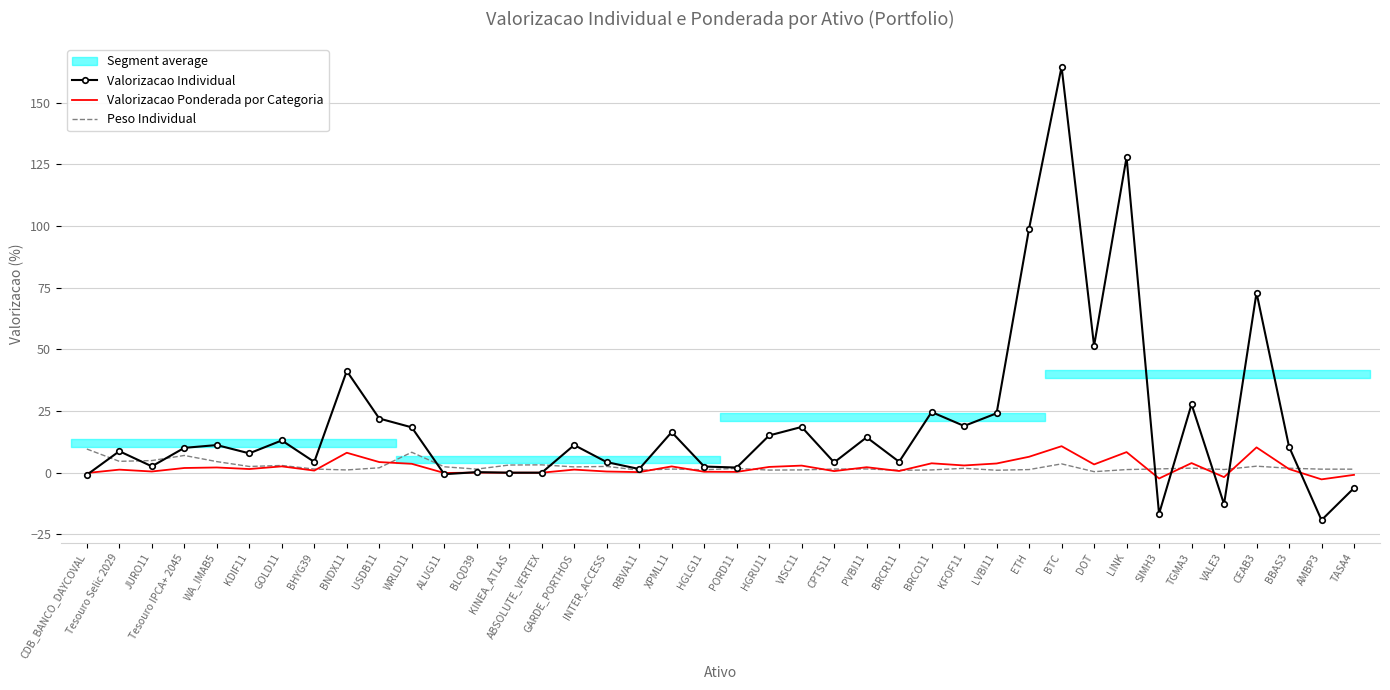

Which label corresponds to the smallest value in the chart?

AMBP3